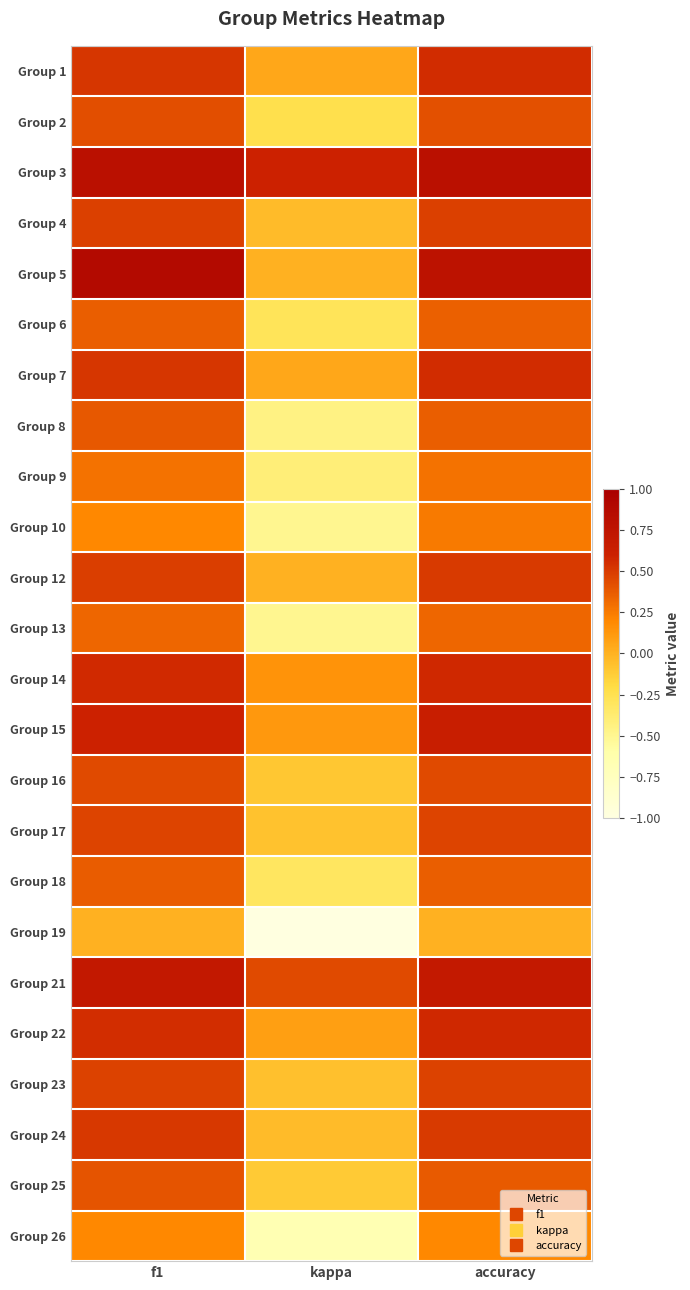

Reading left to right, transcribe all the data shown in this chart.

Group 1: f1=0.5	kappa=0.1	accuracy=0.6
Group 2: f1=0.4	kappa=-0.2	accuracy=0.4
Group 3: f1=0.8	kappa=0.6	accuracy=0.8
Group 4: f1=0.5	kappa=-0.0	accuracy=0.5
Group 5: f1=0.9	kappa=0.0	accuracy=0.8
Group 6: f1=0.4	kappa=-0.3	accuracy=0.4
Group 7: f1=0.5	kappa=0.1	accuracy=0.6
Group 8: f1=0.4	kappa=-0.5	accuracy=0.4
Group 9: f1=0.3	kappa=-0.4	accuracy=0.3
Group 10: f1=0.2	kappa=-0.5	accuracy=0.2
Group 12: f1=0.5	kappa=0.0	accuracy=0.5
Group 13: f1=0.3	kappa=-0.5	accuracy=0.3
Group 14: f1=0.6	kappa=0.1	accuracy=0.6
Group 15: f1=0.6	kappa=0.1	accuracy=0.6
Group 16: f1=0.4	kappa=-0.1	accuracy=0.4
Group 17: f1=0.5	kappa=-0.1	accuracy=0.5
Group 18: f1=0.4	kappa=-0.3	accuracy=0.4
Group 19: f1=0.0	kappa=-1.0	accuracy=0.0
Group 21: f1=0.7	kappa=0.4	accuracy=0.7
Group 22: f1=0.6	kappa=0.1	accuracy=0.6
Group 23: f1=0.5	kappa=-0.1	accuracy=0.5
Group 24: f1=0.5	kappa=-0.0	accuracy=0.5
Group 25: f1=0.4	kappa=-0.1	accuracy=0.4
Group 26: f1=0.2	kappa=-0.7	accuracy=0.2